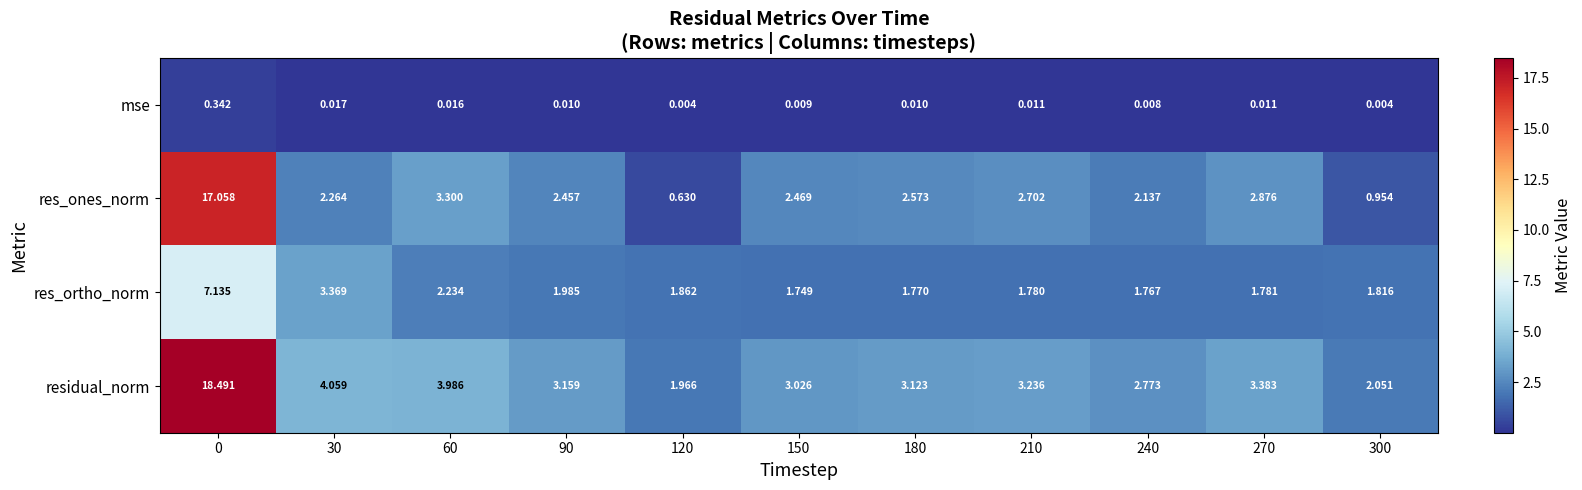

List the series in order of their overall mean, lowest first.

mse, res_ortho_norm, res_ones_norm, residual_norm